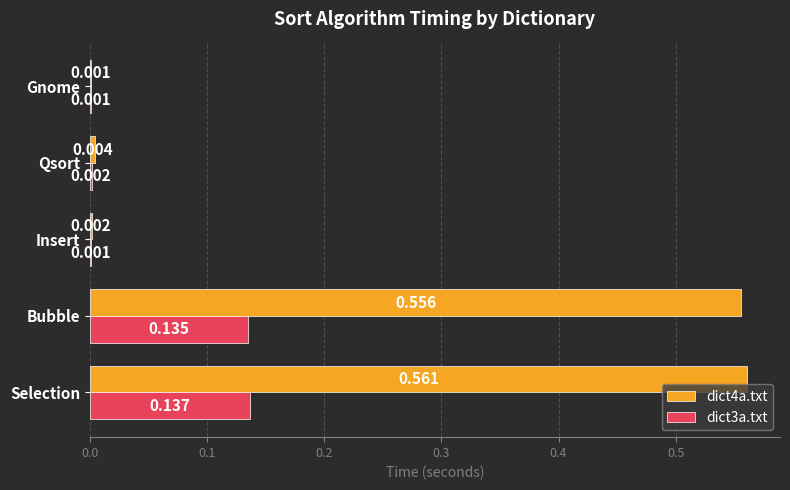

What are all the series names shown in the legend?

dict4a.txt, dict3a.txt